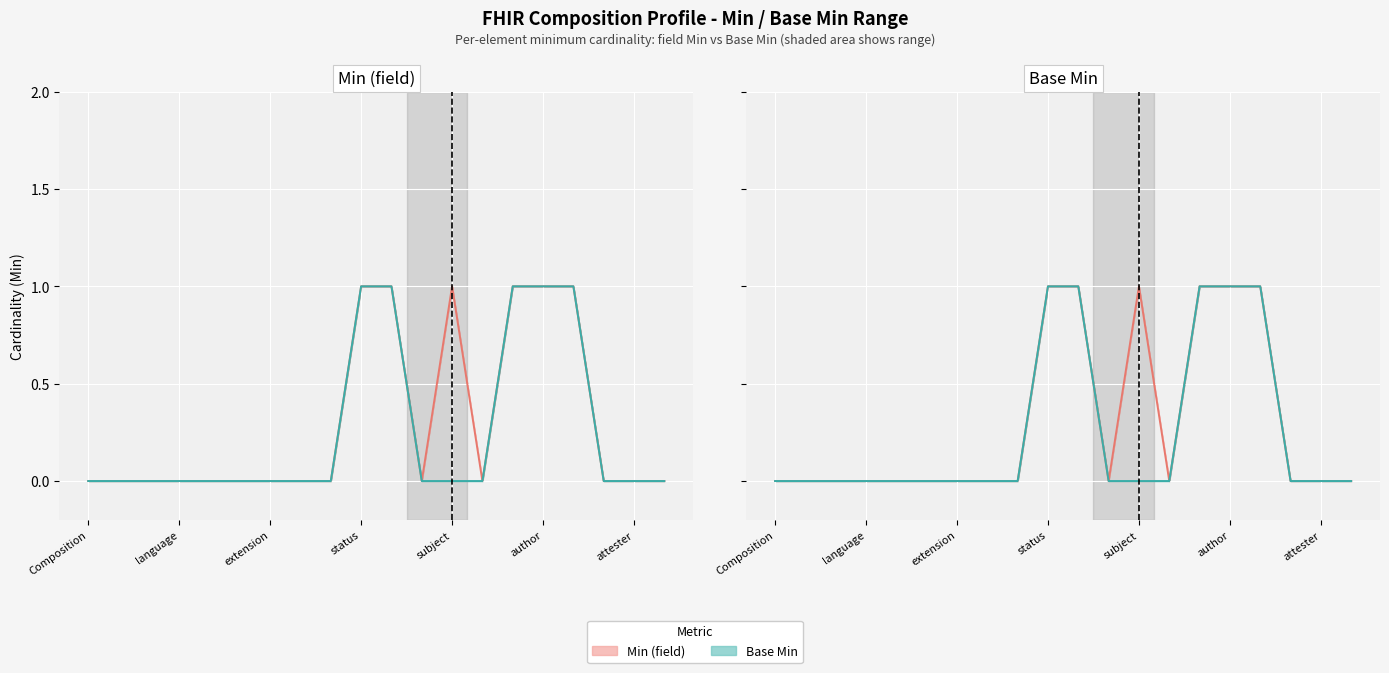

Reading right to left, what are all the values shown in this chart?

Min (field): 0	0	0	1	1	1	0	1	0	1	1	0	0	0	0	0	0	0	0	0
Base Min: 0	0	0	1	1	1	0	0	0	1	1	0	0	0	0	0	0	0	0	0